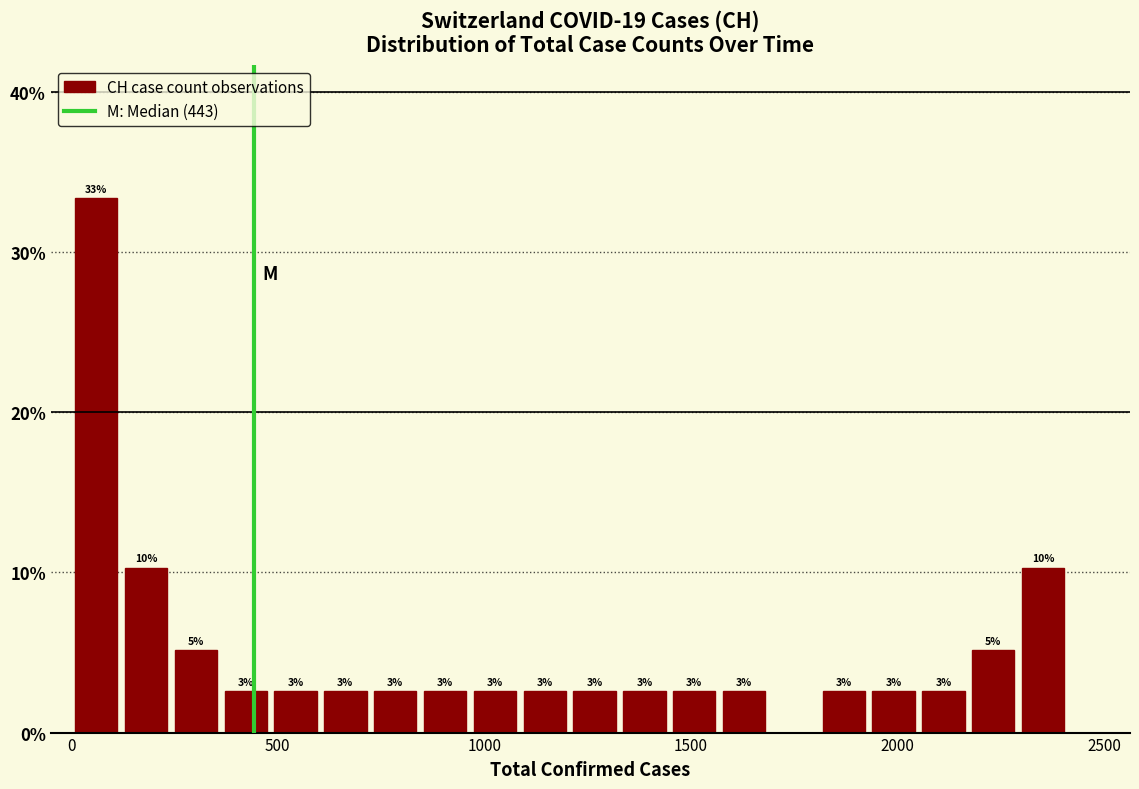

Around what value on the x-axis is the tallest bar? Give the approximate position of its centre, as read against the axis.

50